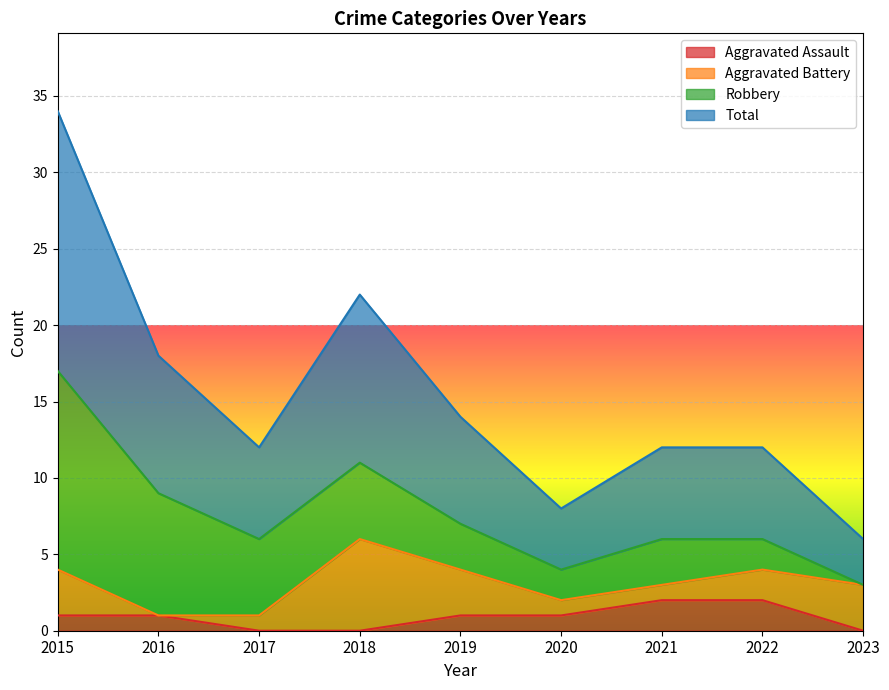

The Aggravated Assault series shows 1 at 2015. True or false?

True